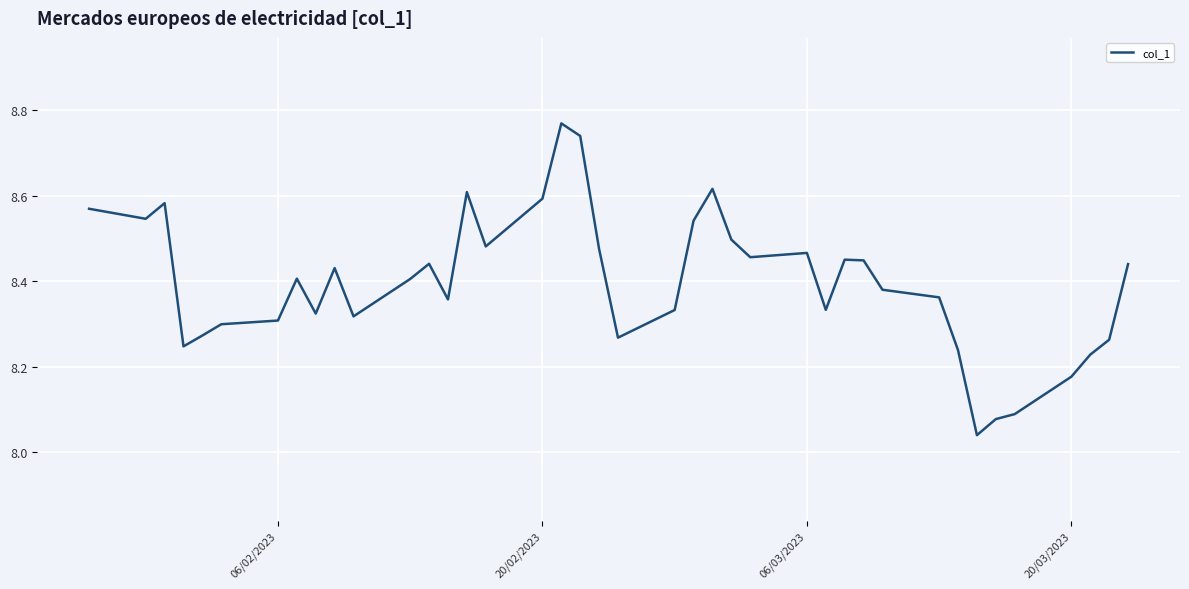

How many lines are shown in the chart?

1